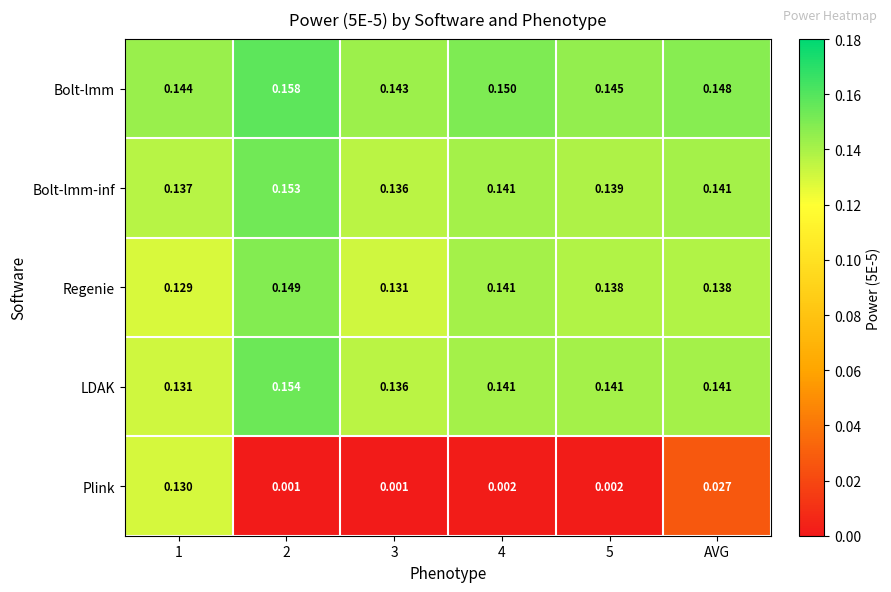

Between 1 and AVG, which series saw the biggest shift?

Plink